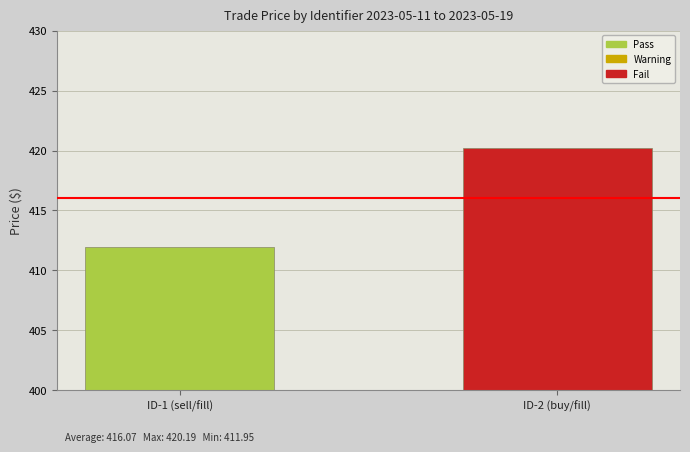

Reading left to right, extract all data points from this chart.

412.0	420.2